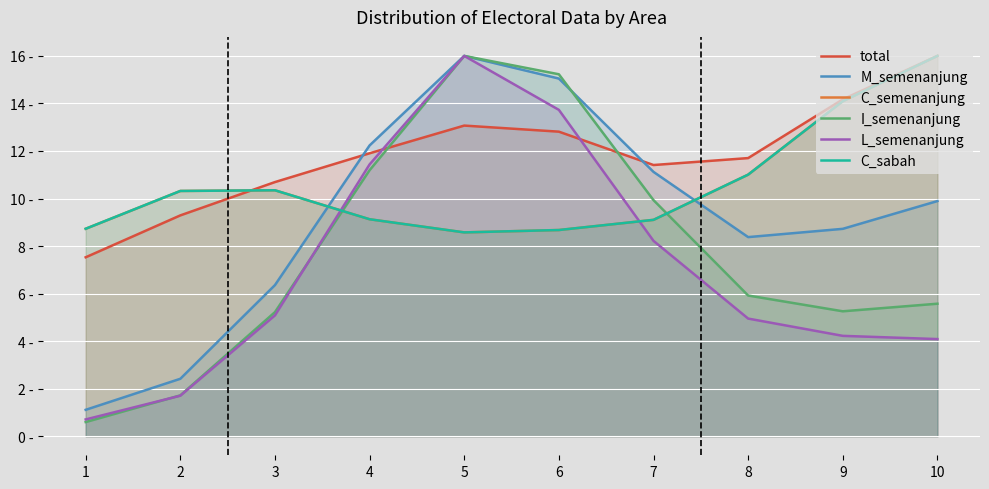

Read the M_semenanjung value at 10.

9.9